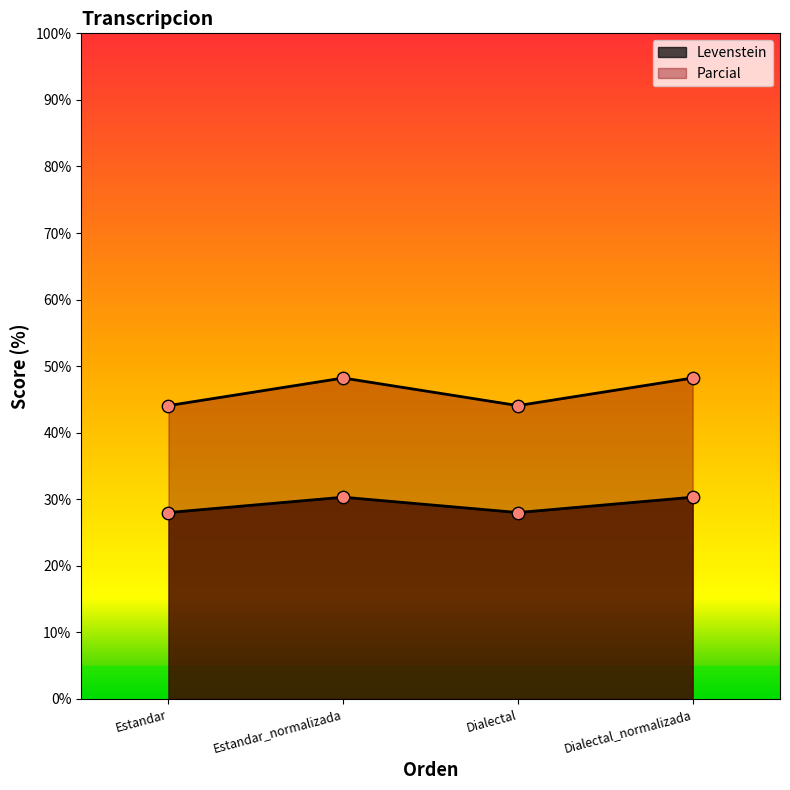

Which series has the widest spread of Y values?

Levenstein